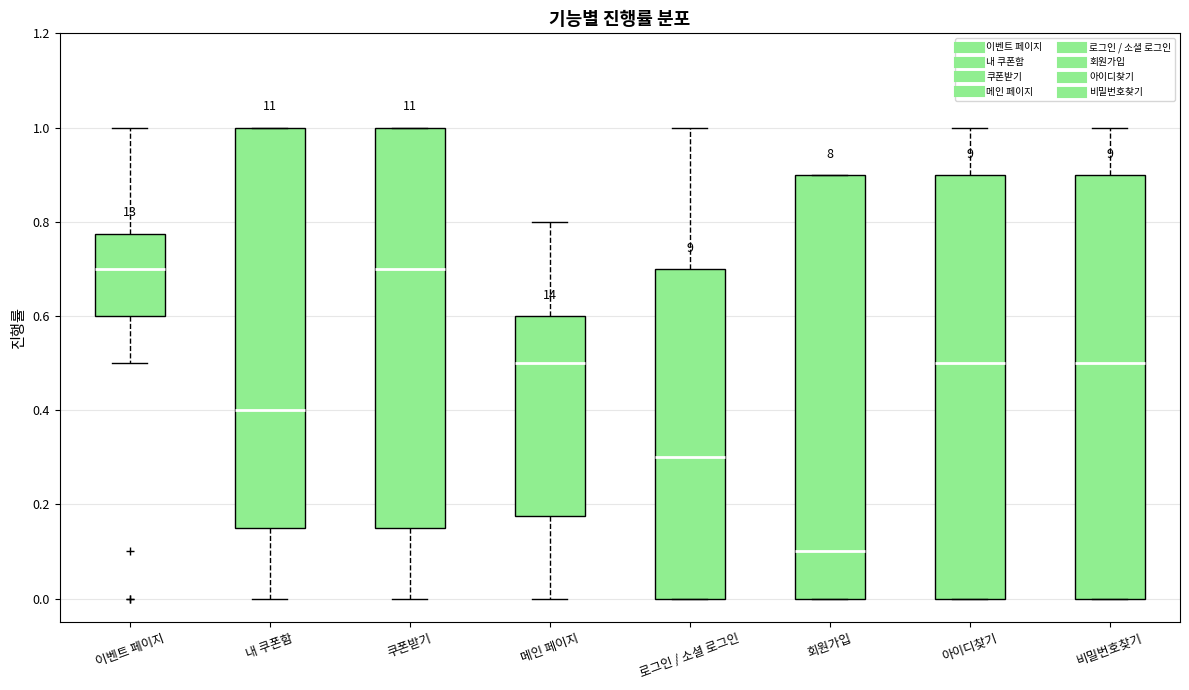

Reading left to right, read every box against the y-axis: the position of its median line, the range the box covers, and the ends of its whiskers. The values are not printed on the chart, so give them approximately, as read against the axis.

이벤트 페이지: median 0.70, box 0.60 to 0.78, whiskers 0.50 to 1.00
내 쿠폰함: median 0.40, box 0.16 to 1.00, whiskers 0.00 to 1.00
쿠폰받기: median 0.70, box 0.16 to 1.00, whiskers 0.00 to 1.00
메인 페이지: median 0.50, box 0.18 to 0.60, whiskers 0.00 to 0.80
로그인 / 소셜 로그인: median 0.30, box 0.00 to 0.70, whiskers 0.00 to 1.00
회원가입: median 0.10, box 0.00 to 0.90, whiskers 0.00 to 0.90
아이디찾기: median 0.50, box 0.00 to 0.90, whiskers 0.00 to 1.00
비밀번호찾기: median 0.50, box 0.00 to 0.90, whiskers 0.00 to 1.00